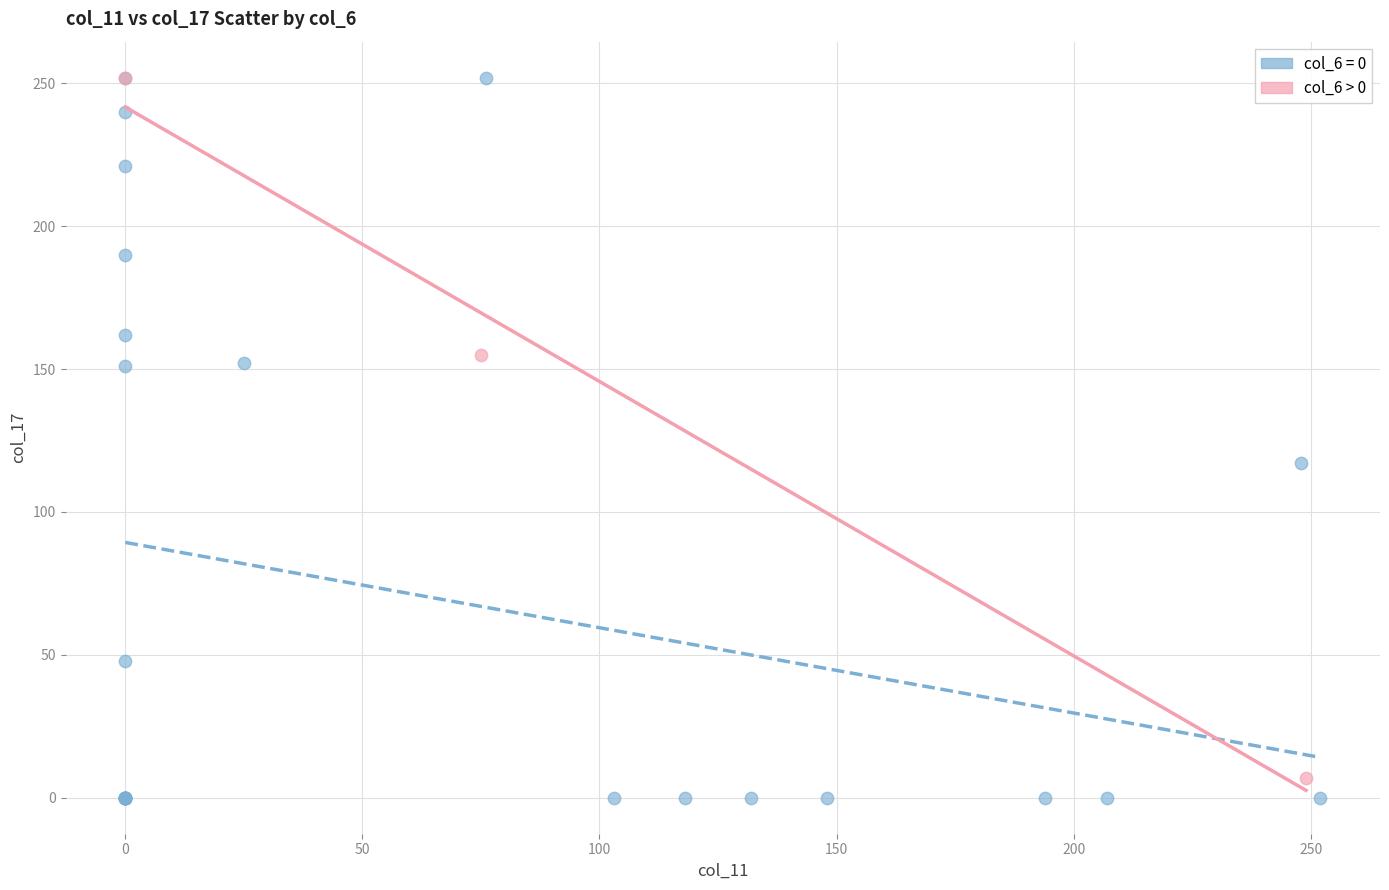

Which series has the largest Y range (max minus min)?

col_6 = 0